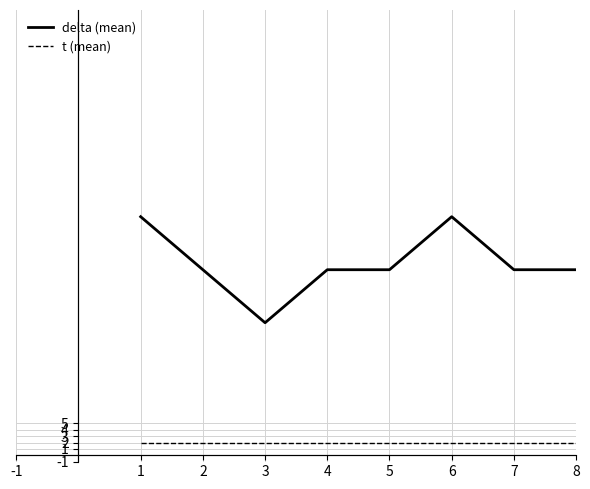

What is the lowest value of the delta (mean) series?

20.8